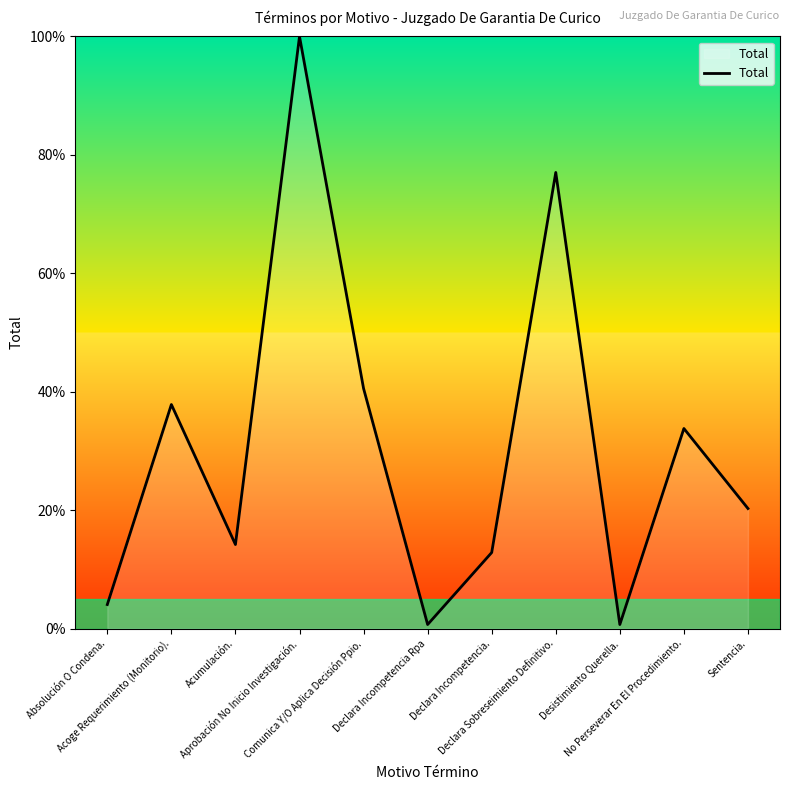

What is the sum of all values?

341.9